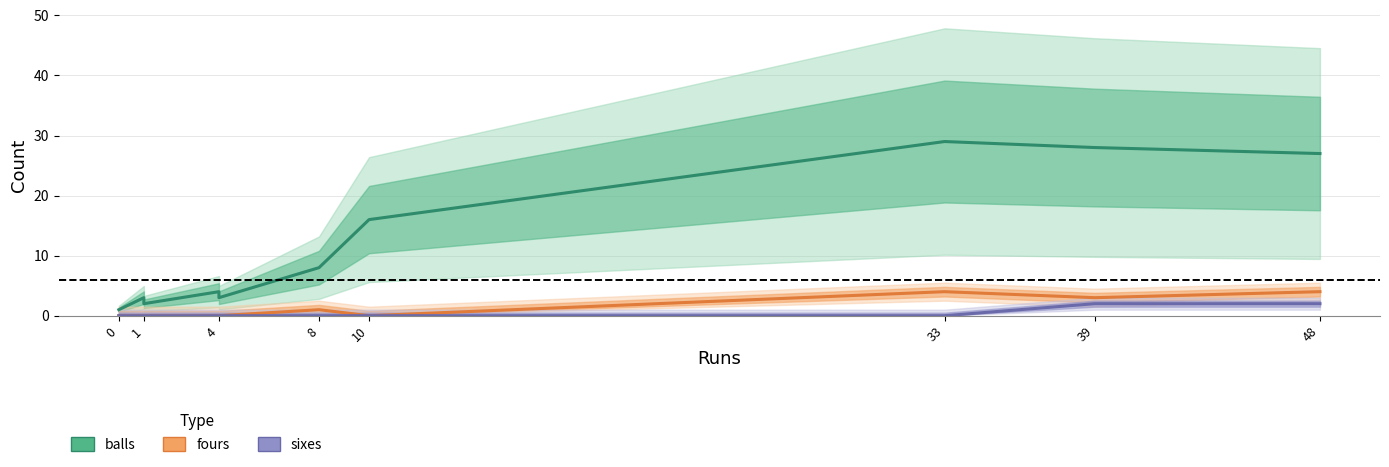

At which category is the sum across all series the highest?

33